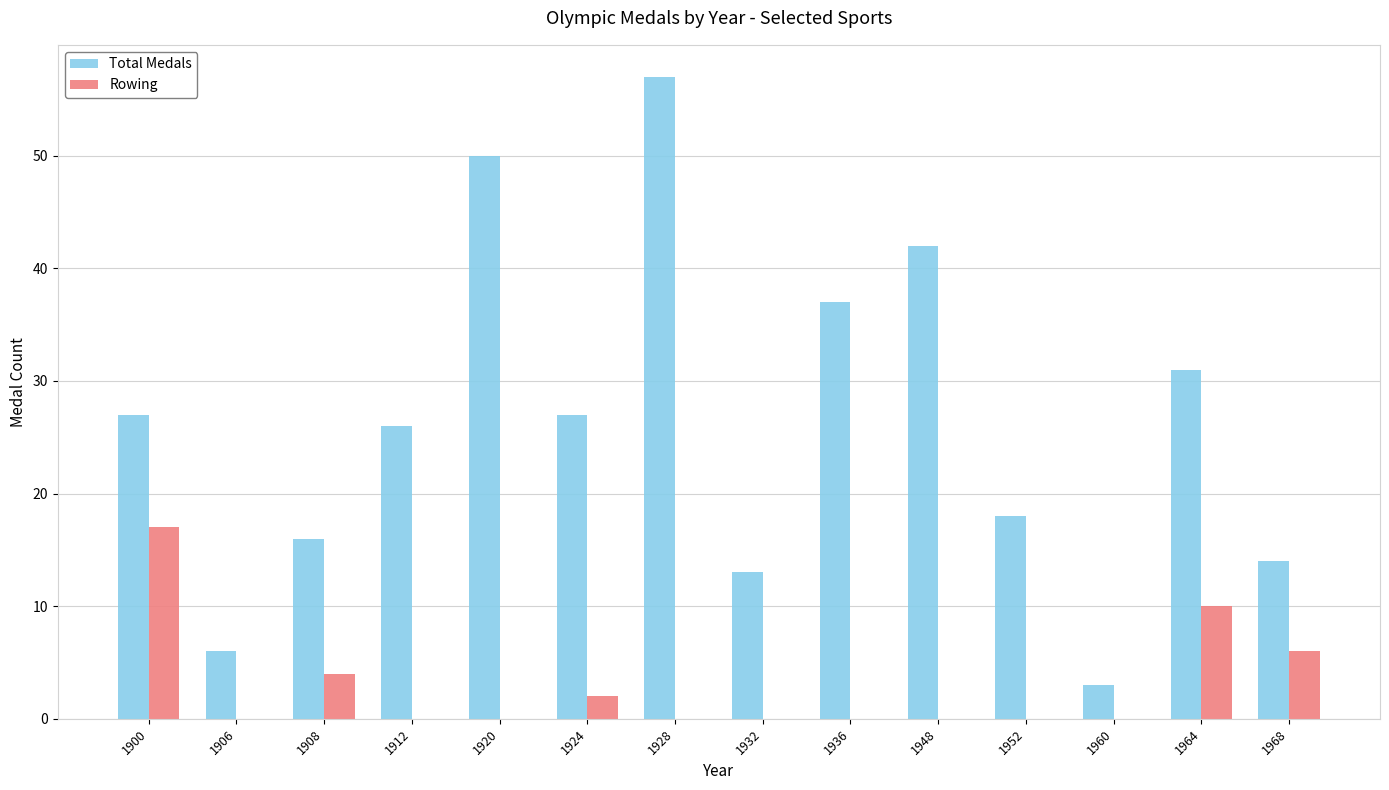

Reading left to right, extract all data points from this chart.

Total Medals: 1900=27	1906=6	1908=16	1912=26	1920=50	1924=27	1928=57	1932=13	1936=37	1948=42	1952=18	1960=3	1964=31	1968=14
Rowing: 1900=17	1906=0	1908=4	1912=0	1920=0	1924=2	1928=0	1932=0	1936=0	1948=0	1952=0	1960=0	1964=10	1968=6